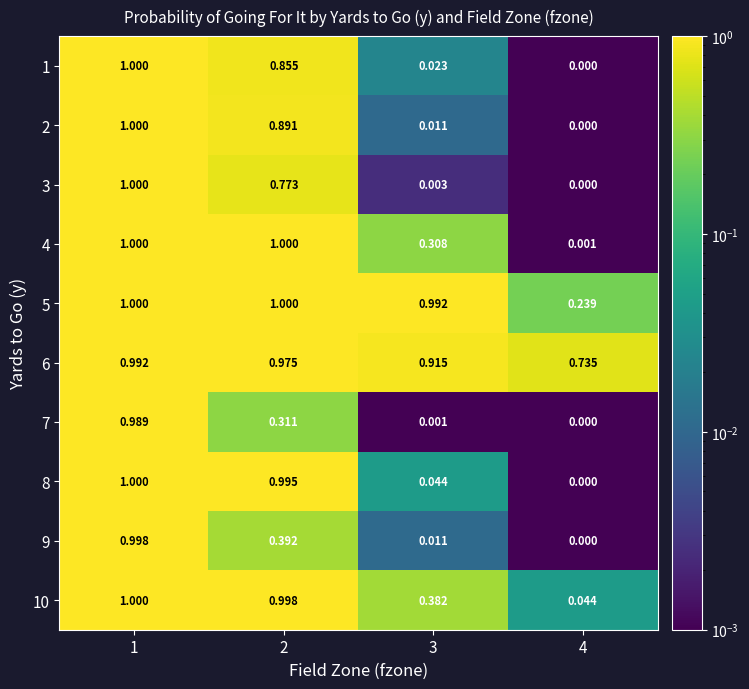

Count the number of categories in the chart.

4